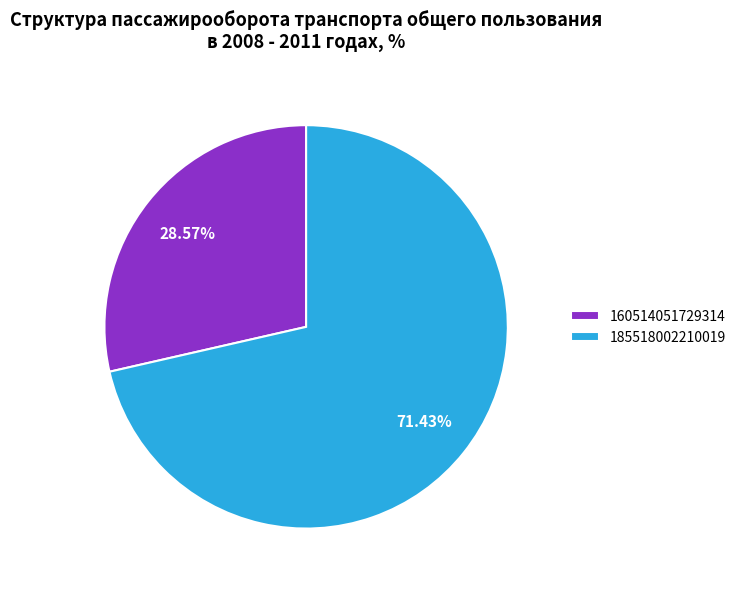

Does any single category account for the majority?

Yes